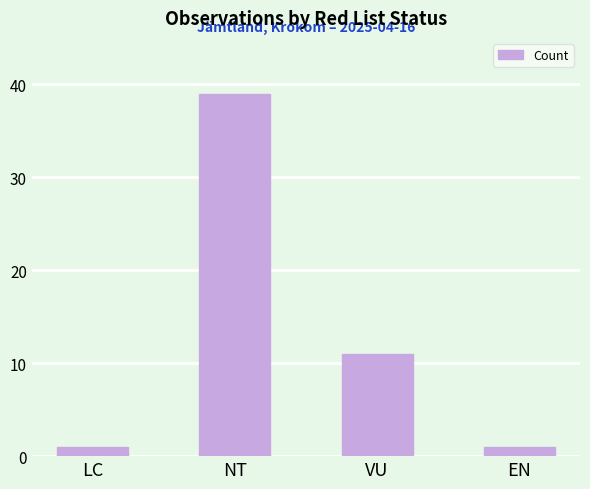

What is the average value?

13